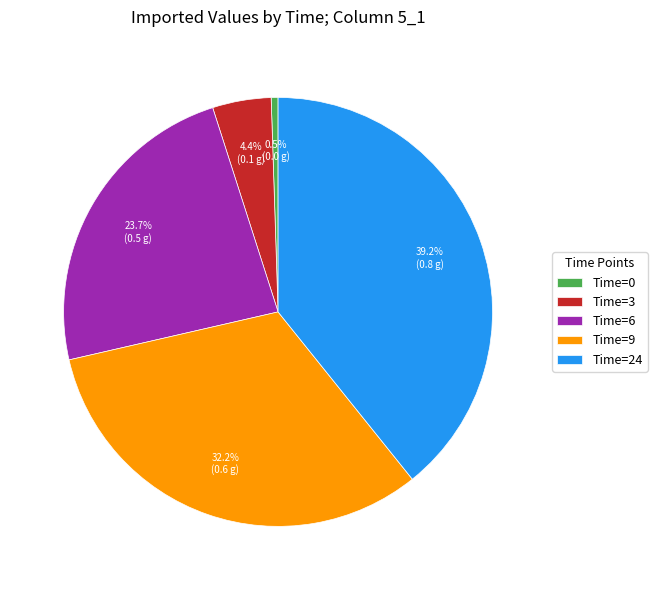

Does Time=6 represent more than half of the total?

No